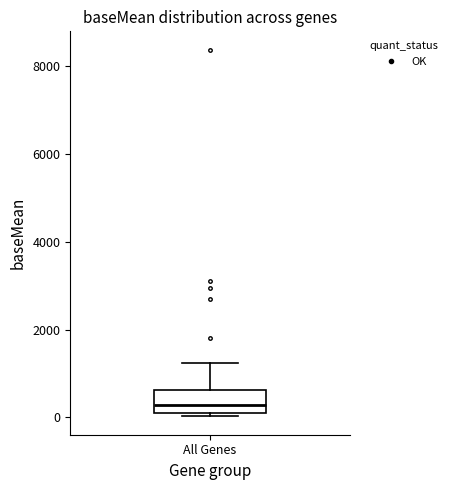

Read this box plot against the y-axis: the position of the median line, the range covered by the box, and the ends of both whiskers. The values are not printed on the chart, so give them approximately, as read against the axis.

median 200, box 0 to 600, whiskers 0 (just below the box's lower edge) to 1200